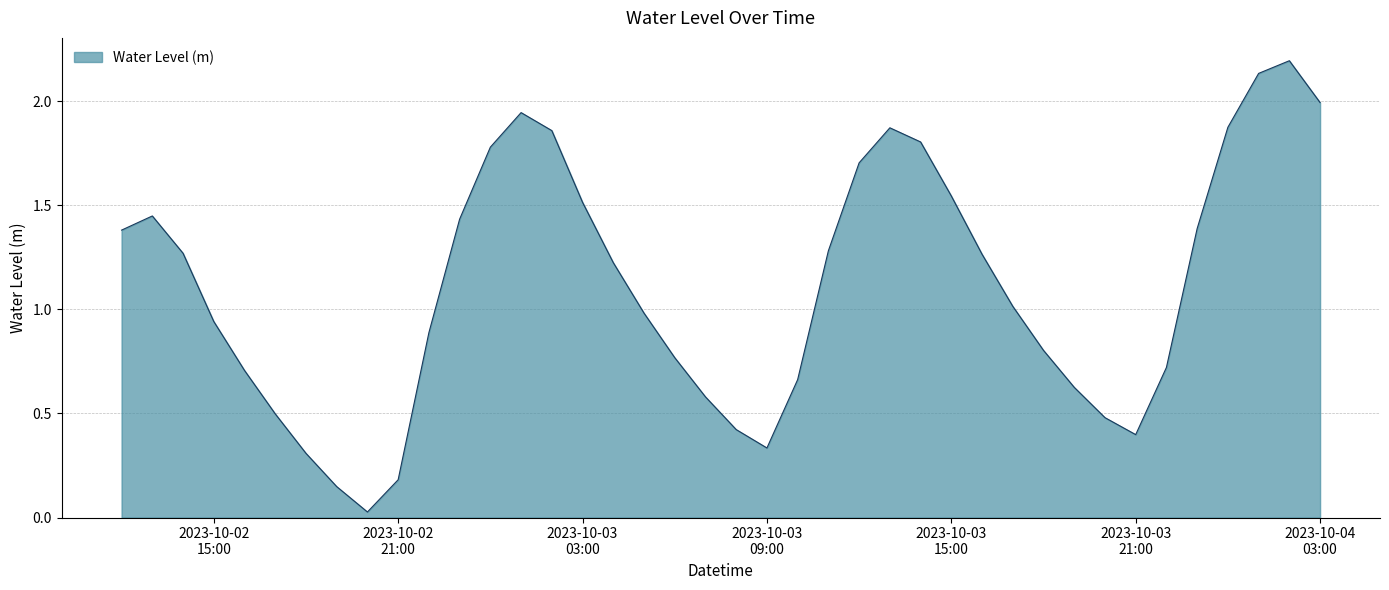

How many categories are shown in the chart?

40